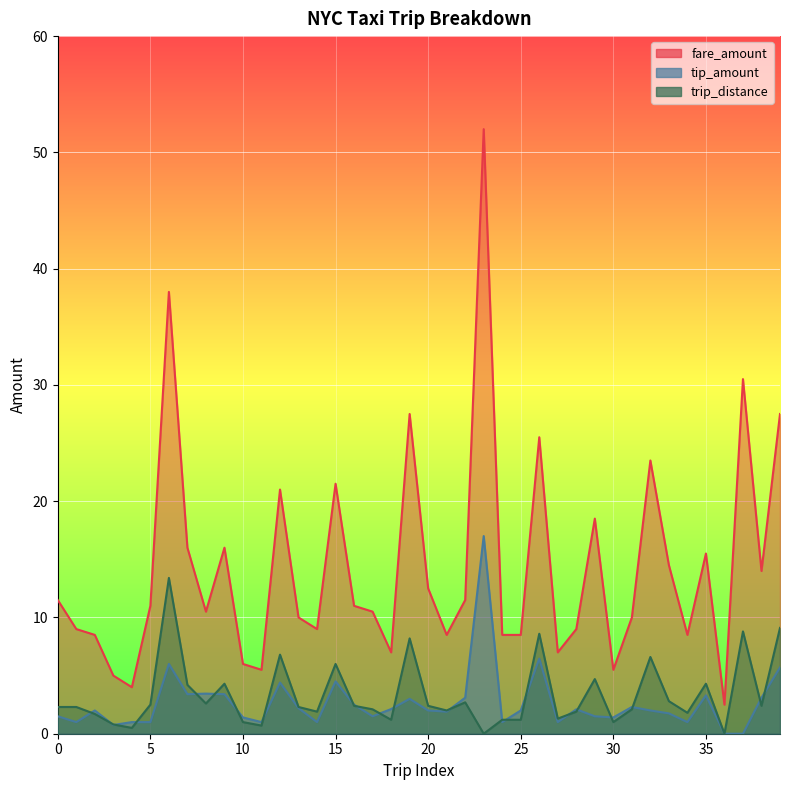

What is the value of the fare_amount point at the 12th from the left?

5.5